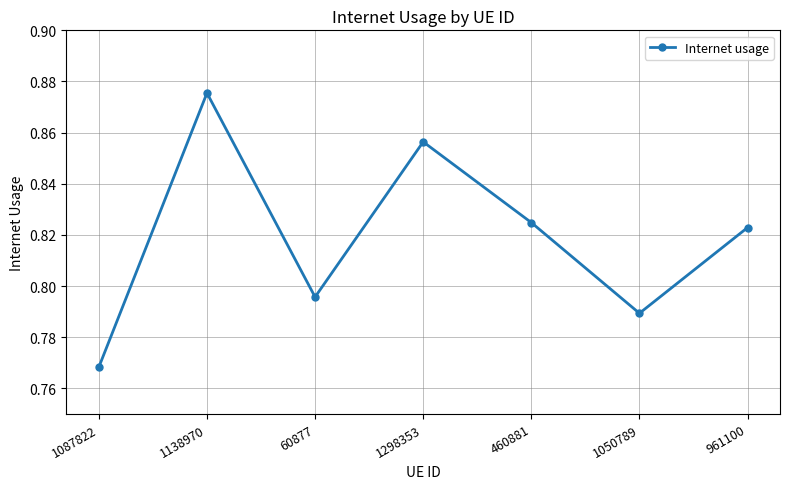

Rank the categories by value from lowest to highest.

1087822, 1050789, 60877, 961100, 460881, 1298353, 1138970